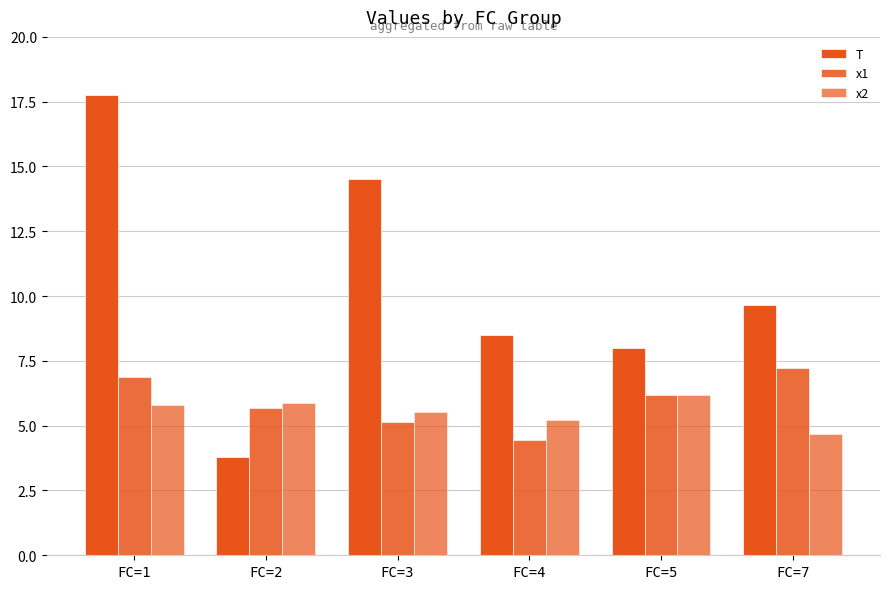

How many bars are there in total?

18